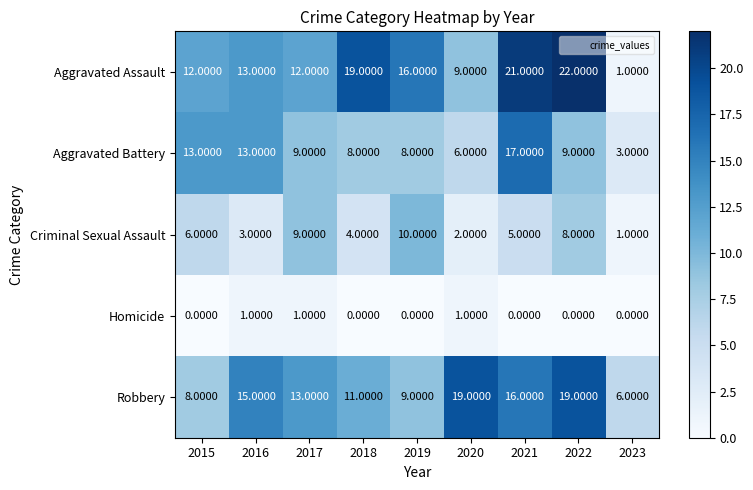

What is the difference between the highest and lowest values at 2021?

21